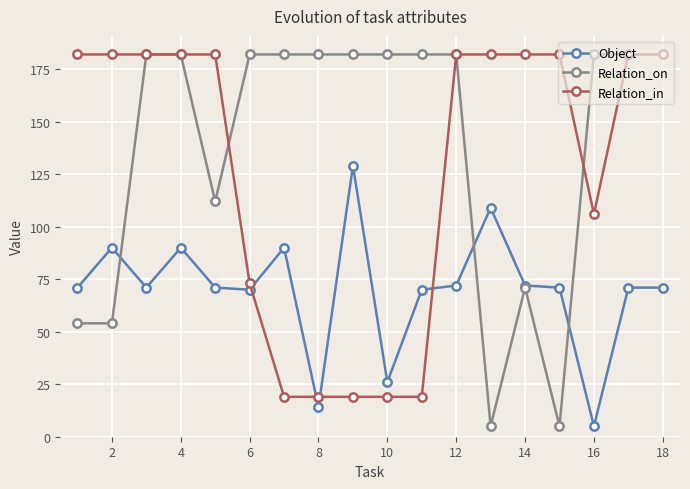

Count the number of categories in the chart.

18